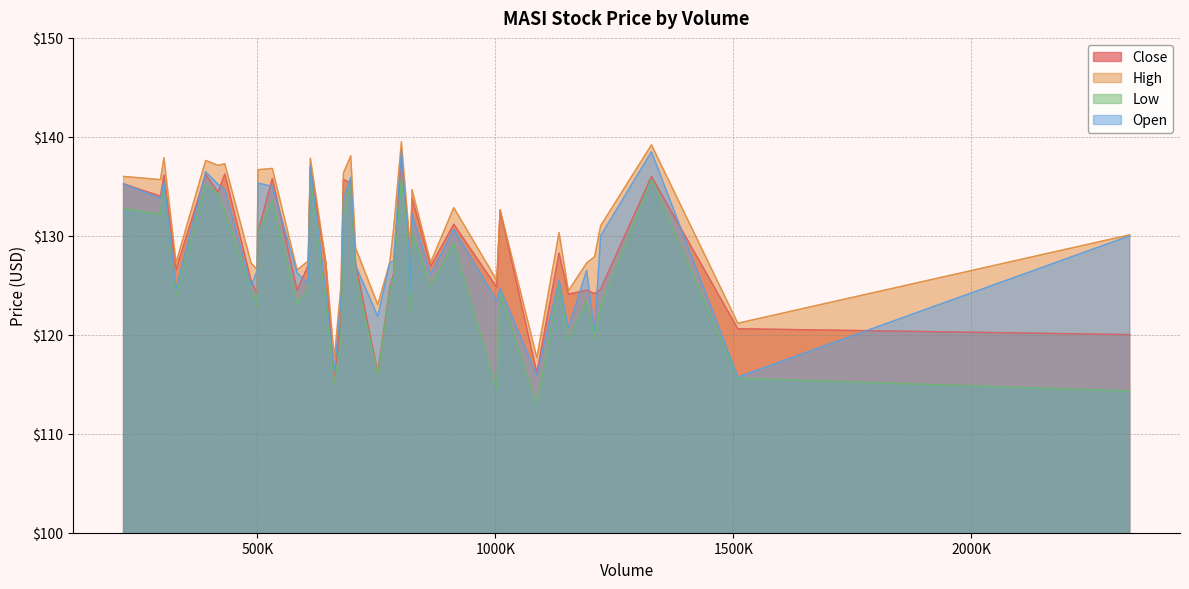

True or false: Low and Close cross at least once.

False